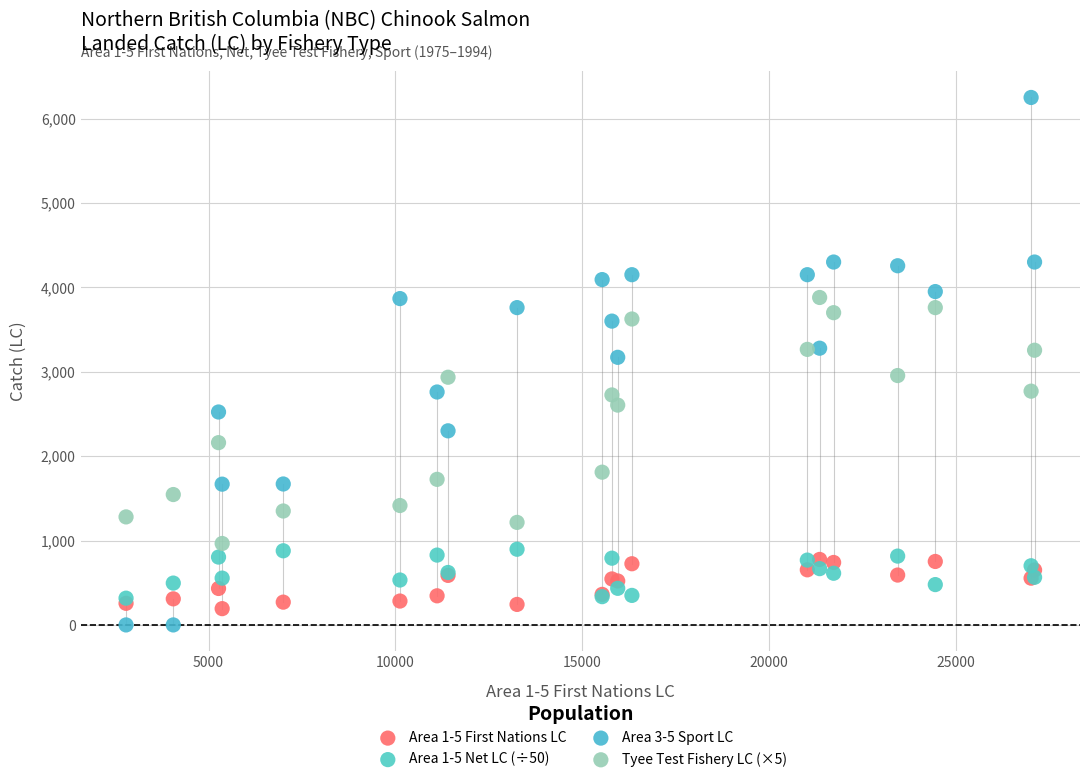

What are all the series names shown in the legend?

Area 1-5 First Nations LC, Area 1-5 Net LC (÷50), Area 3-5 Sport LC, Tyee Test Fishery LC (×5)